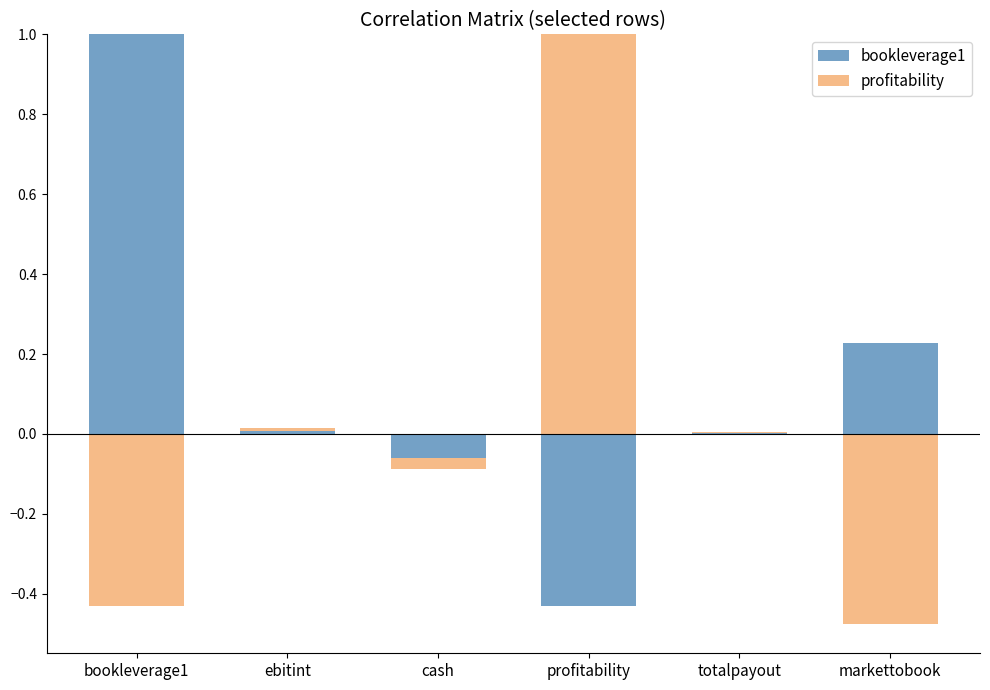

At which category does the chart reach its peak across all series?

bookleverage1